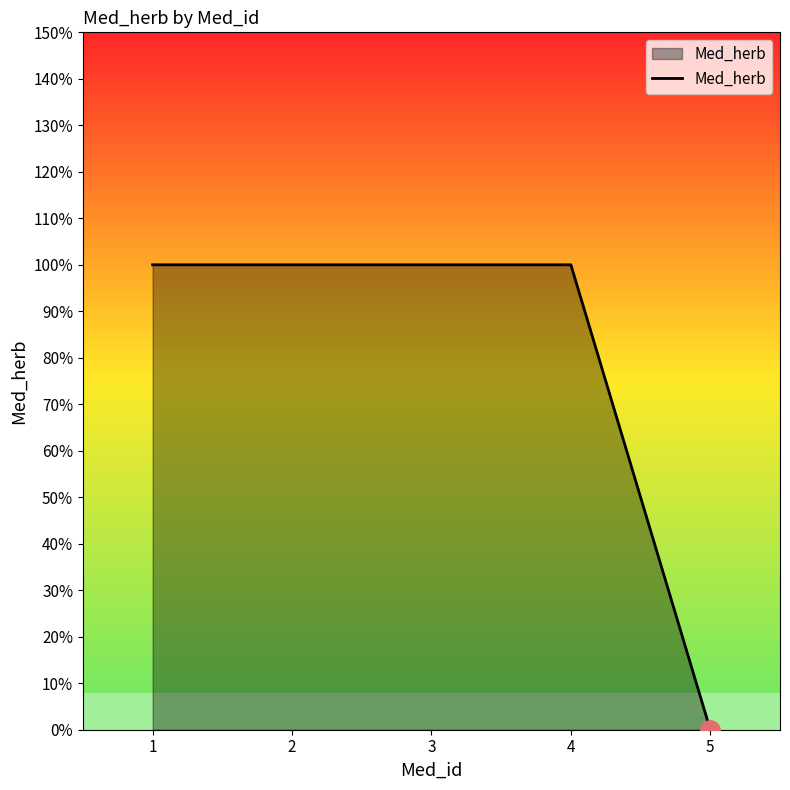

What is the sum of all values?

4